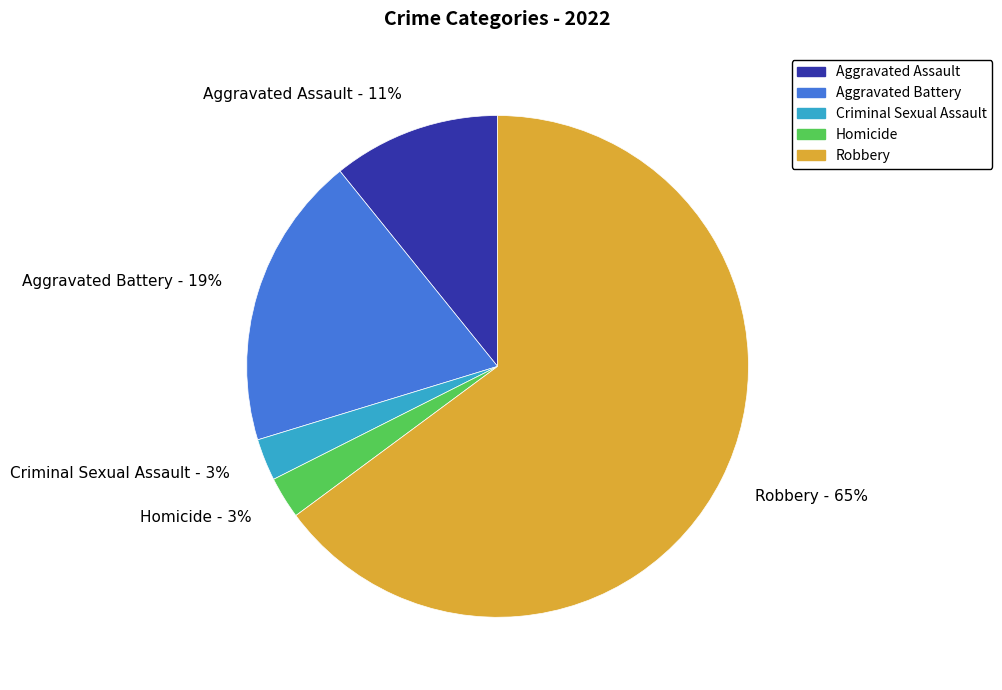

Approximately how many times larger is the value at Homicide - 3% compared to Criminal Sexual Assault - 3%?

1.0